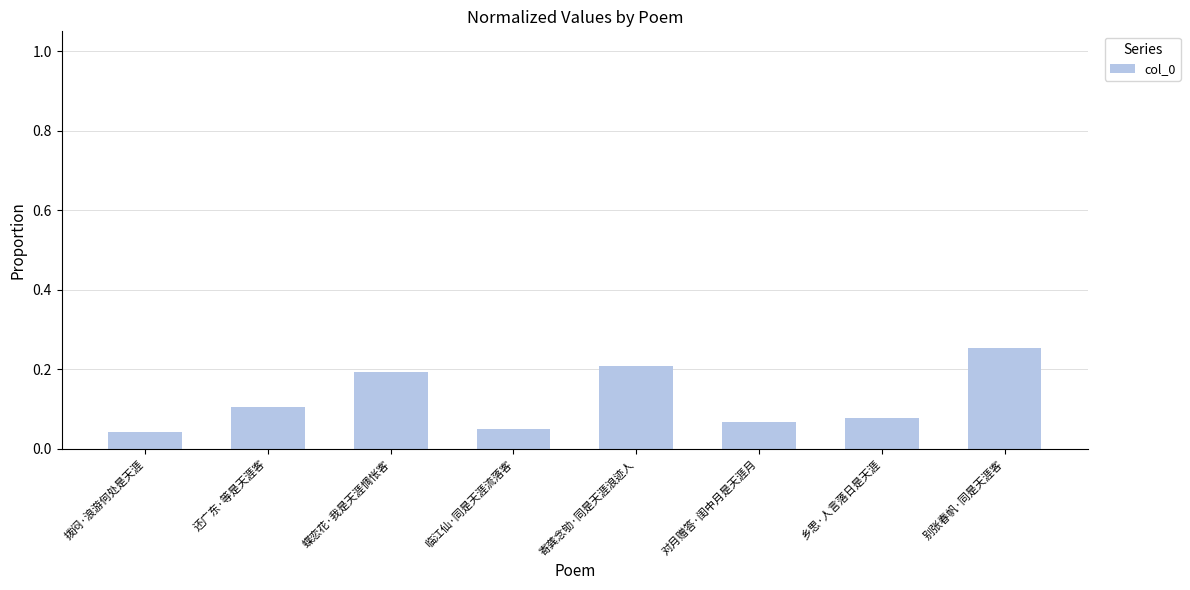

Which label corresponds to the largest value in the chart?

别张春帆·同是天涯客